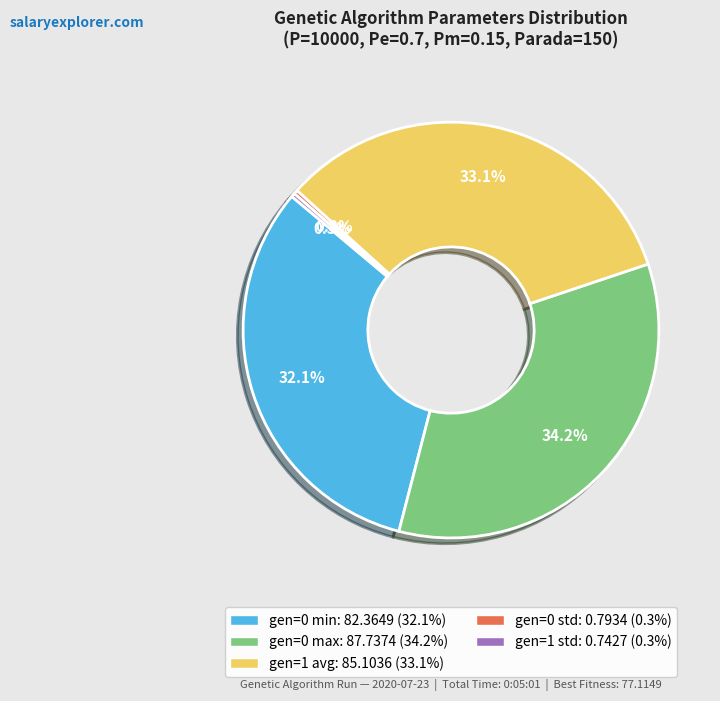

What is the total percentage of gen=0 min and gen=1 std?

32.4%